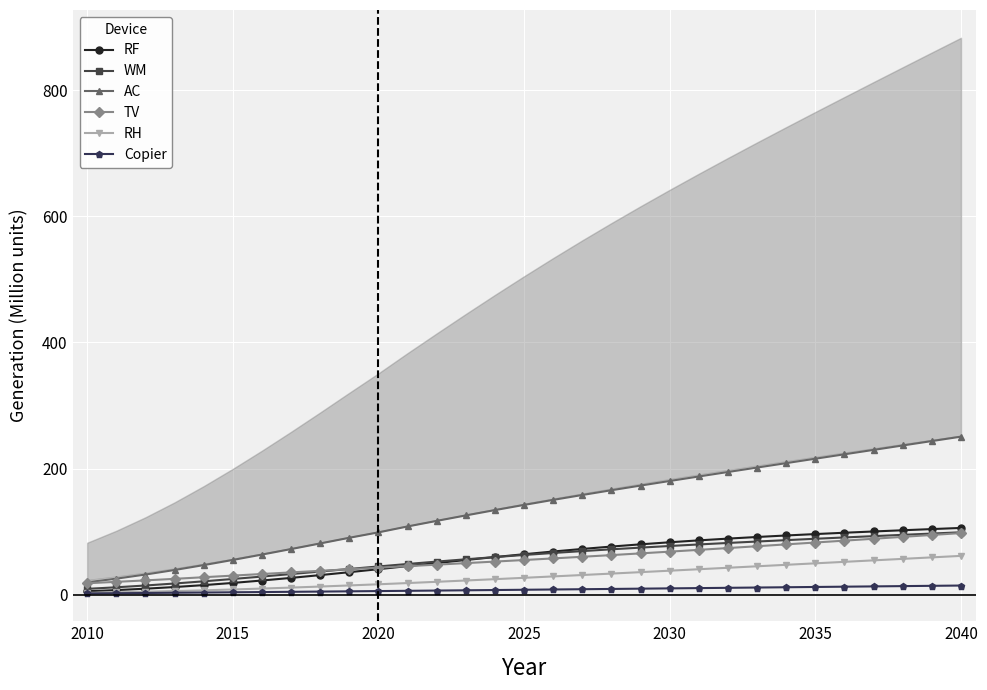

The AC series shows 180.5 at 2030. True or false?

True